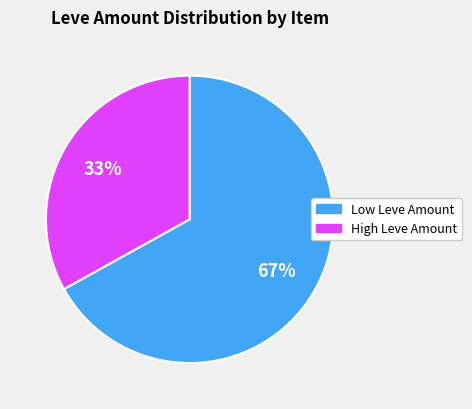

To the nearest percent, what is the difference between the largest and smallest slice percentages?

34%